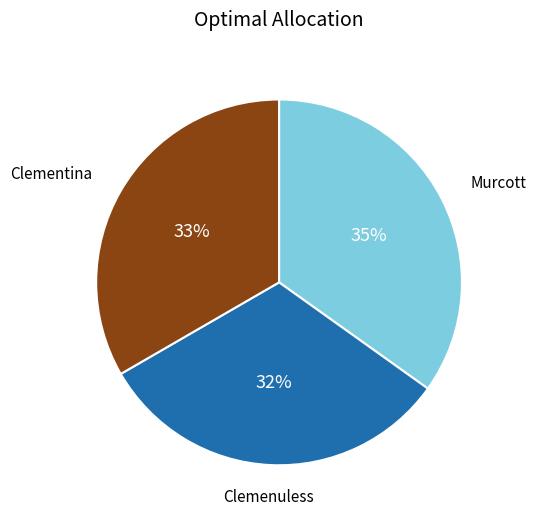

To the nearest percent, what is the average slice percentage?

33%